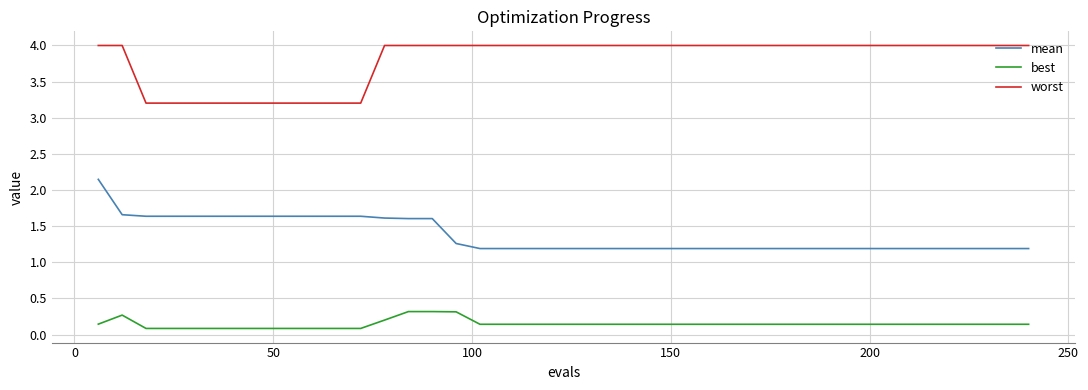

List the series in order of their peak value, lowest first.

best, mean, worst